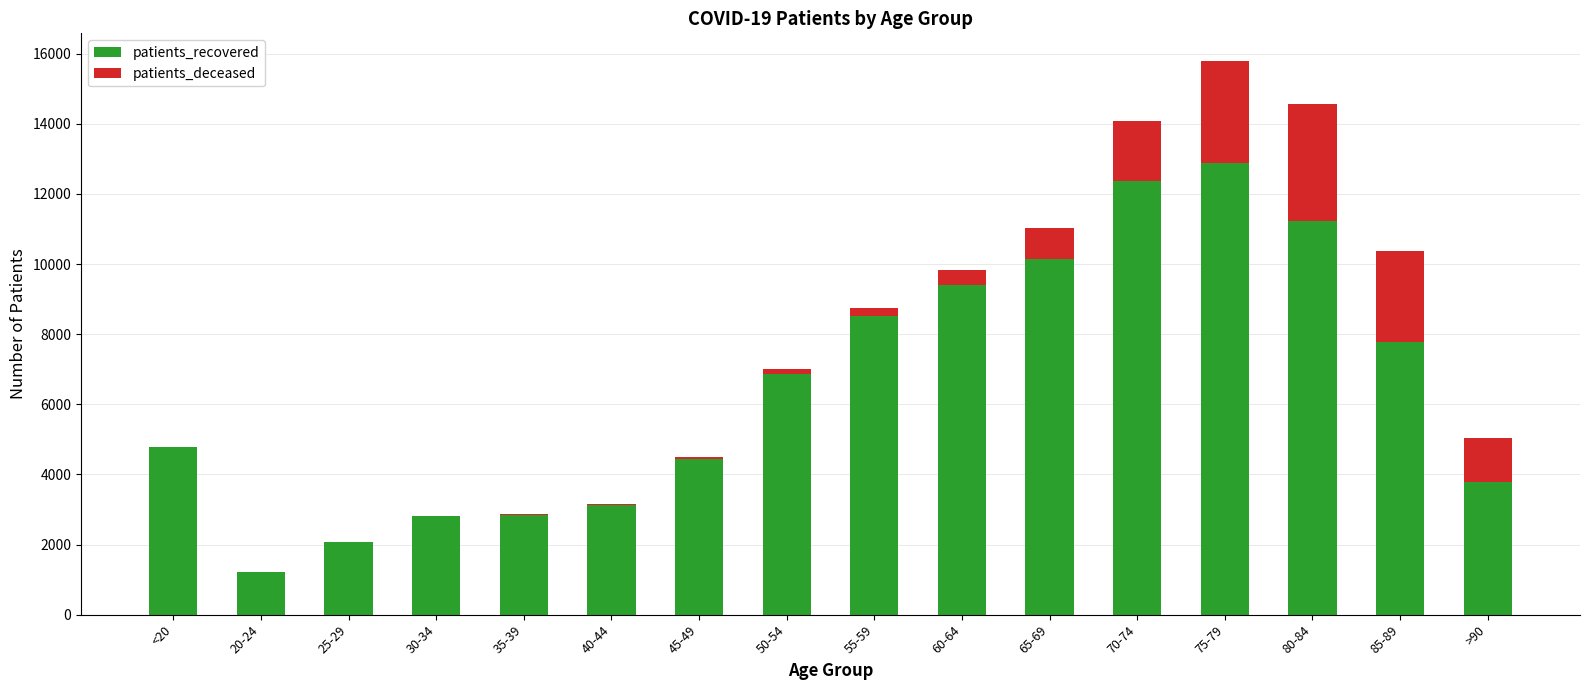

How many data points does each series have?

16